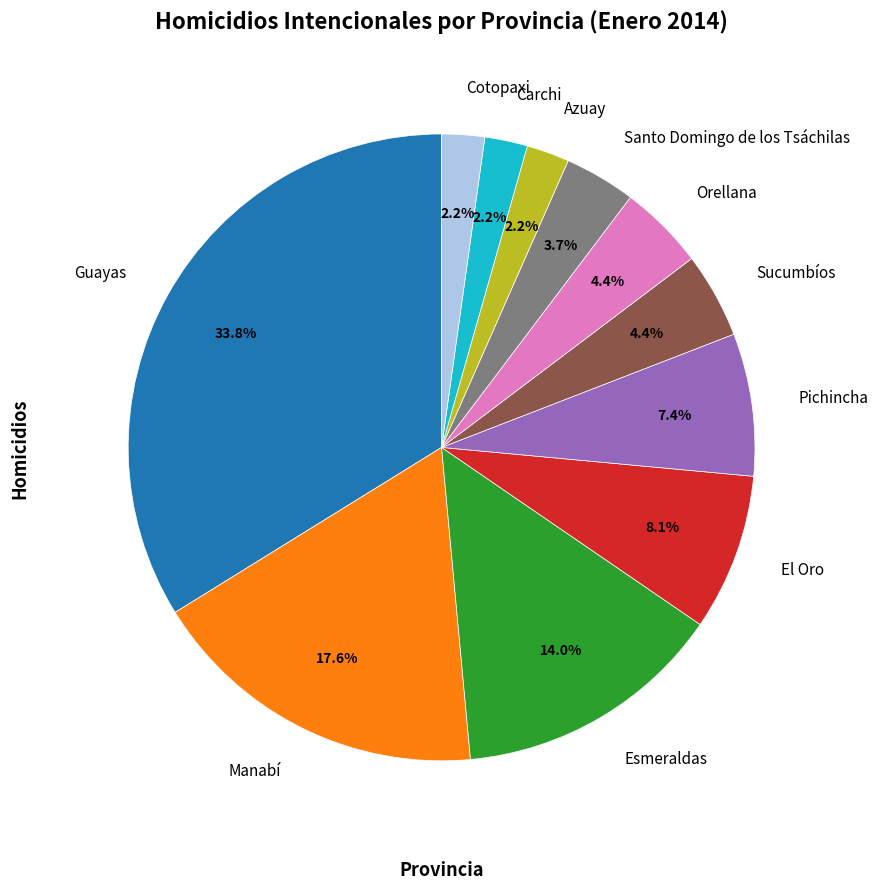

Approximately how many times larger is the value at Guayas compared to Sucumbíos?

7.7